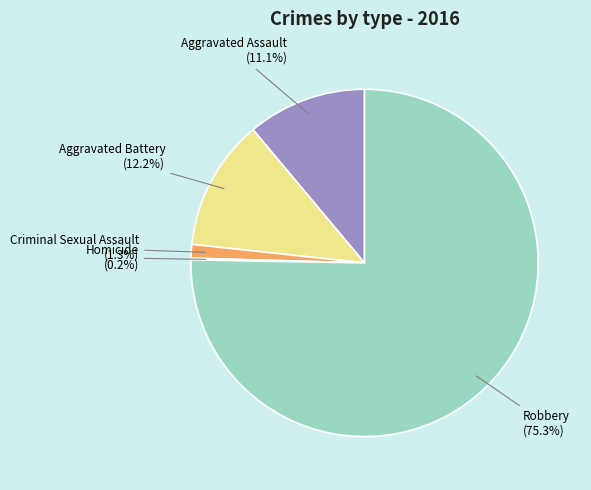

What is the largest slice in the pie chart?

Robbery